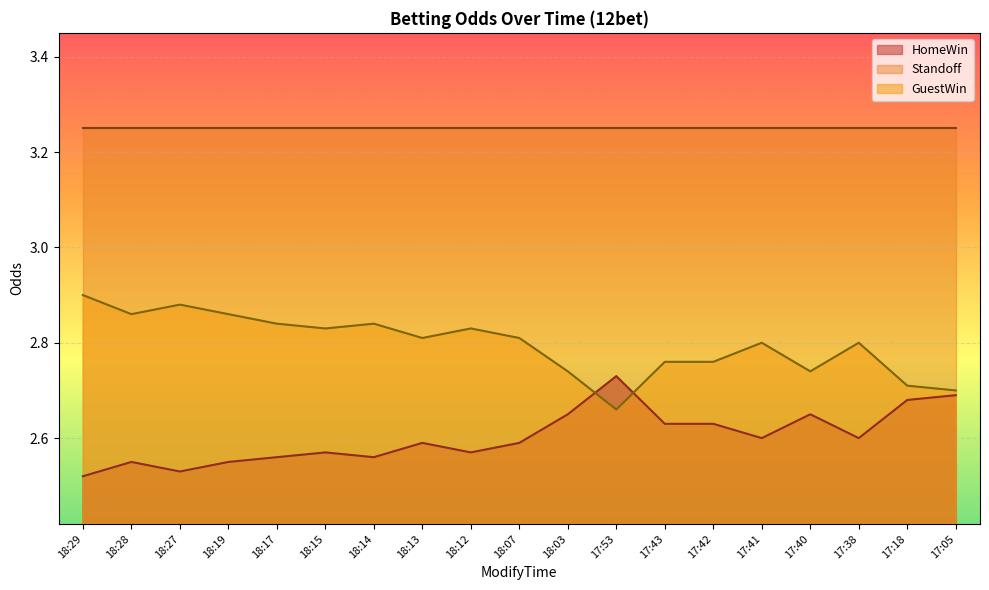

Count the HomeWin values in the range 2 to 3.

19